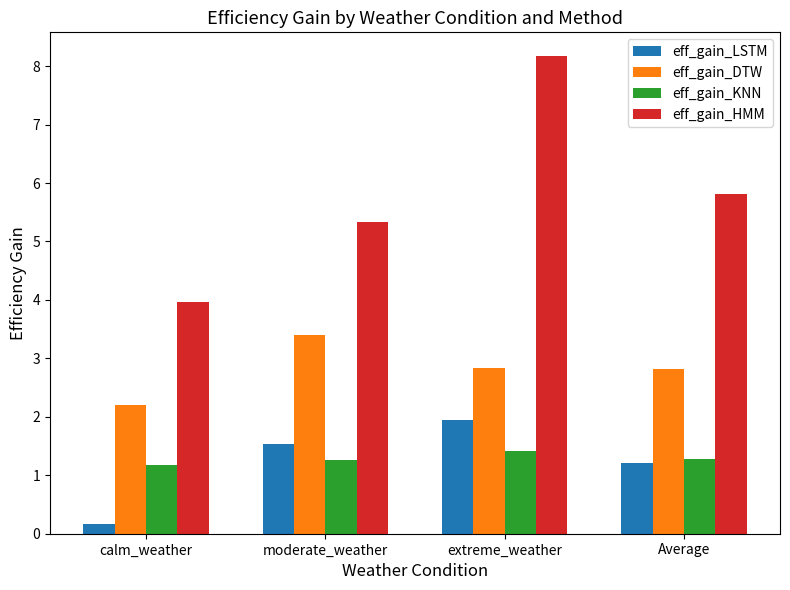

At which label is eff_gain_DTW closest to 2?

calm_weather